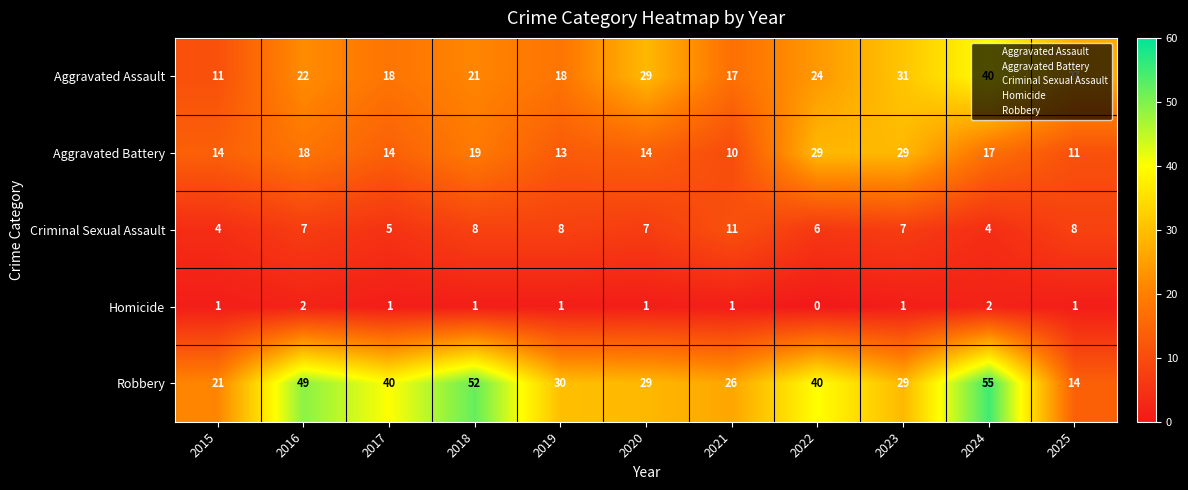

What is the average value of the Criminal Sexual Assault series?

7